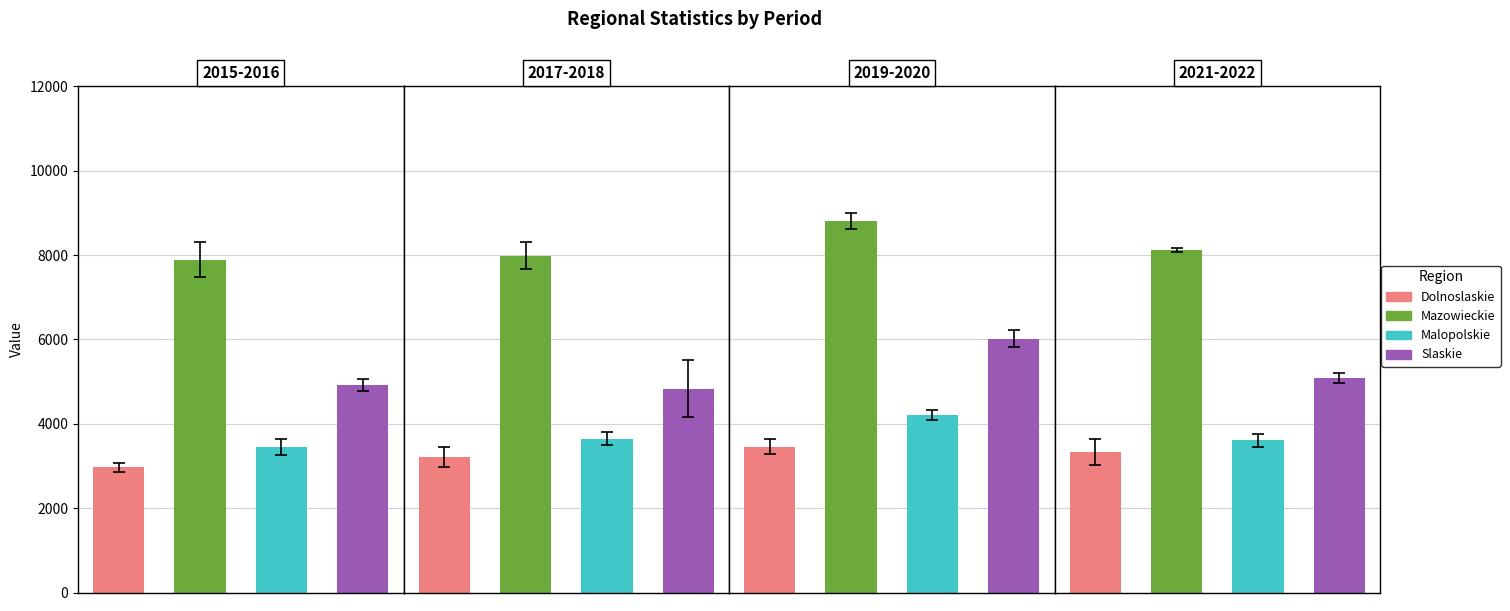

Which category has the highest value across all series?

2019